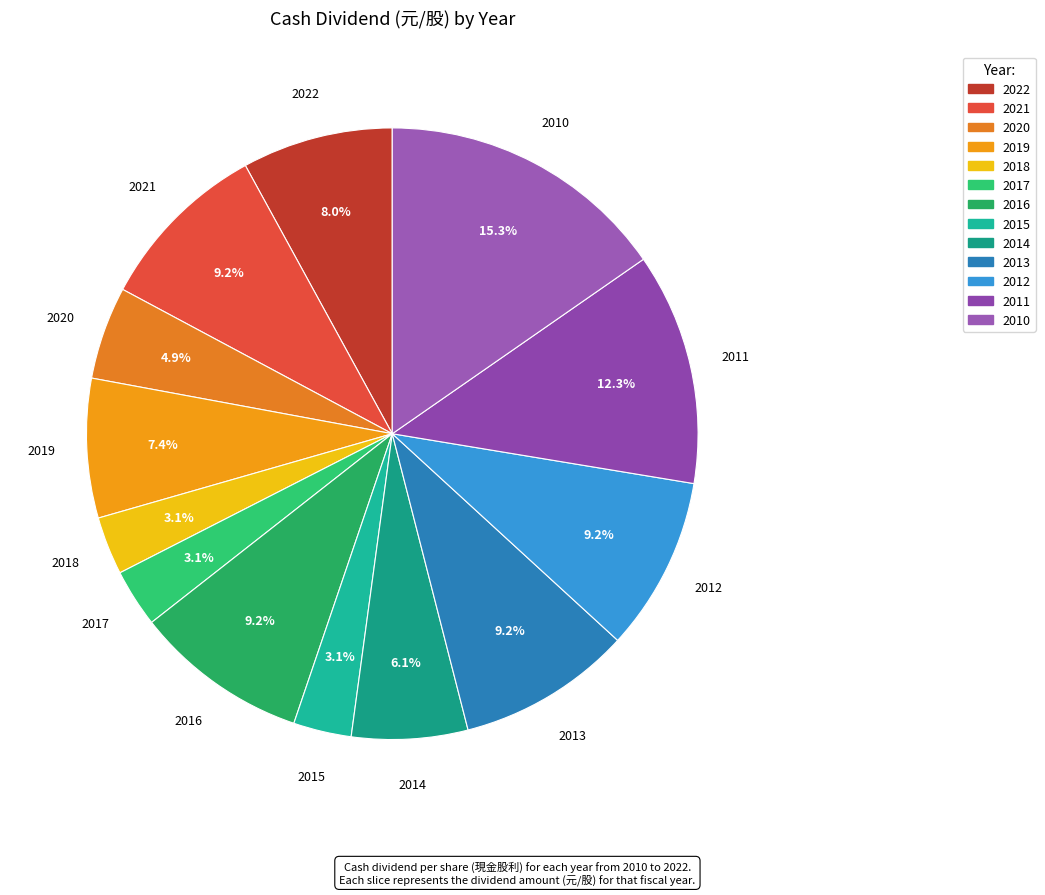

To the nearest percent, what is the difference between the largest and smallest slice percentages?

12%